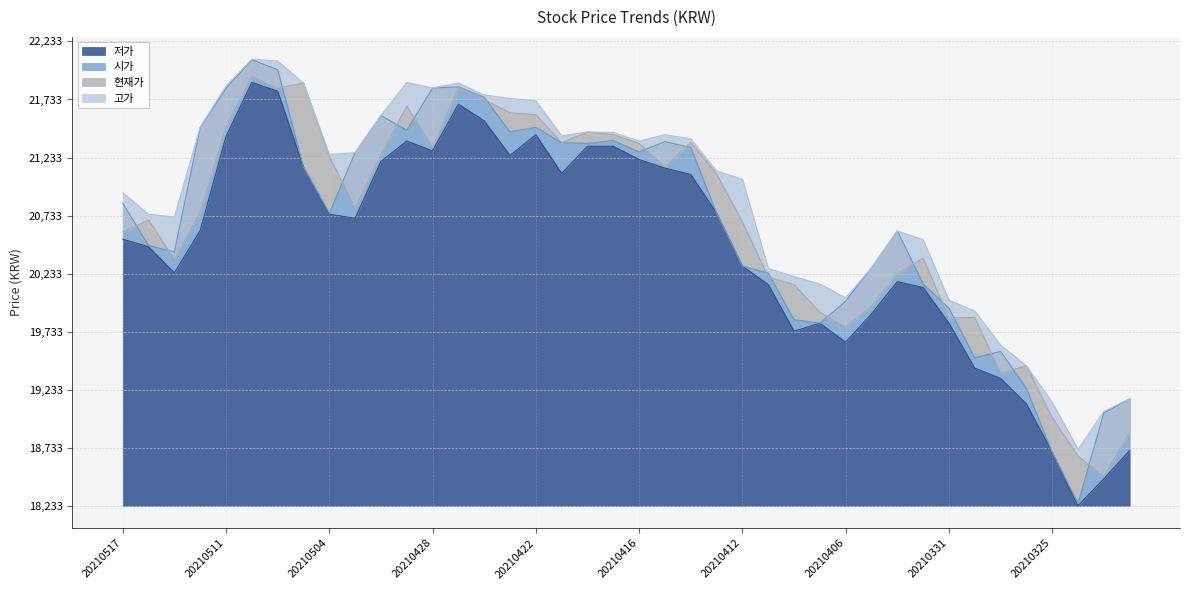

True or false: 시가 and 저가 intersect in this chart.

False